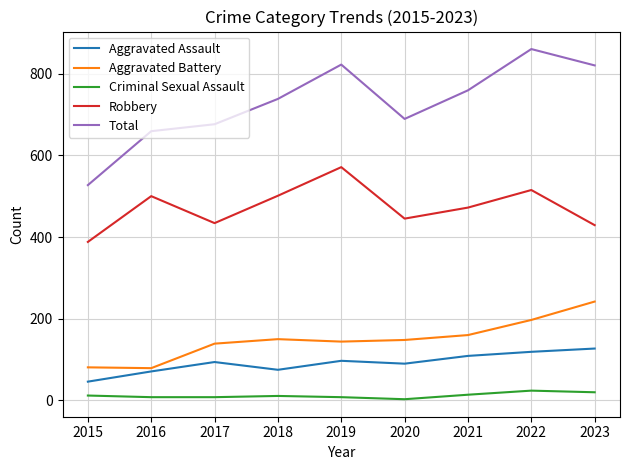

At which category does Robbery reach its first local peak?

2016